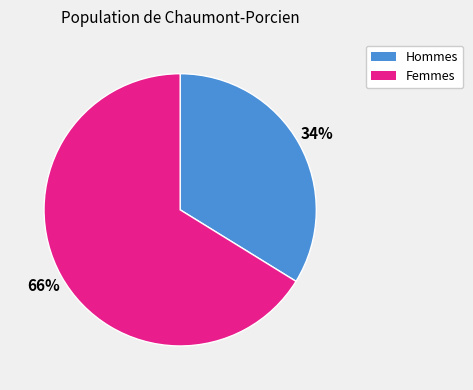

To the nearest percent, what is the average slice percentage?

50%